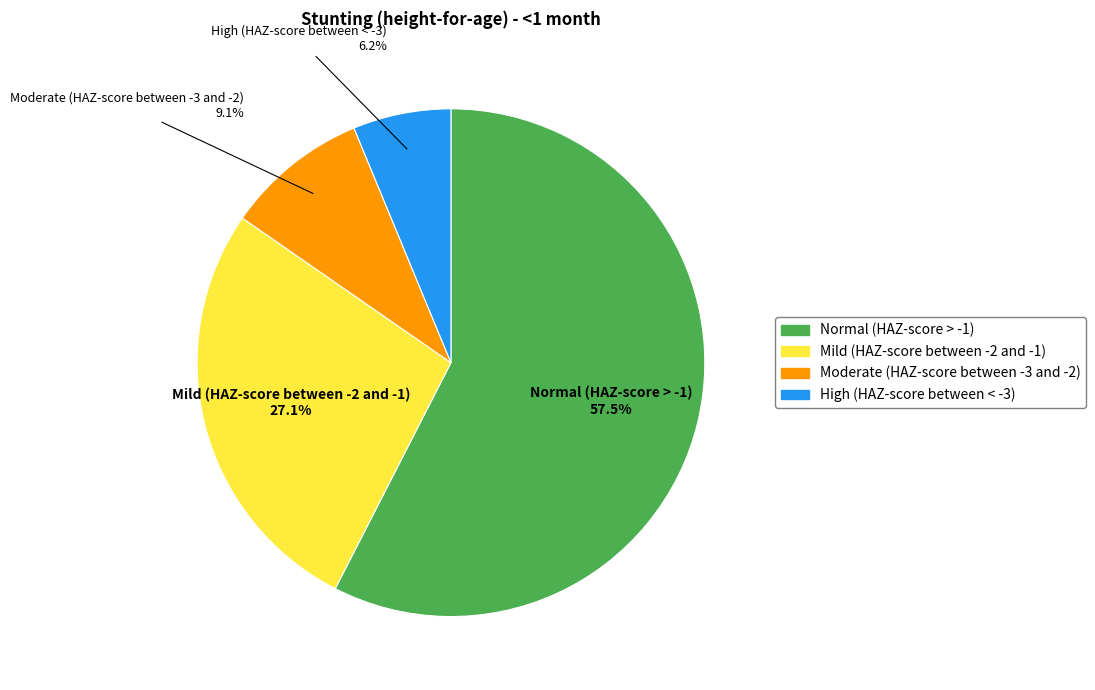

Does any single category account for the majority?

Yes